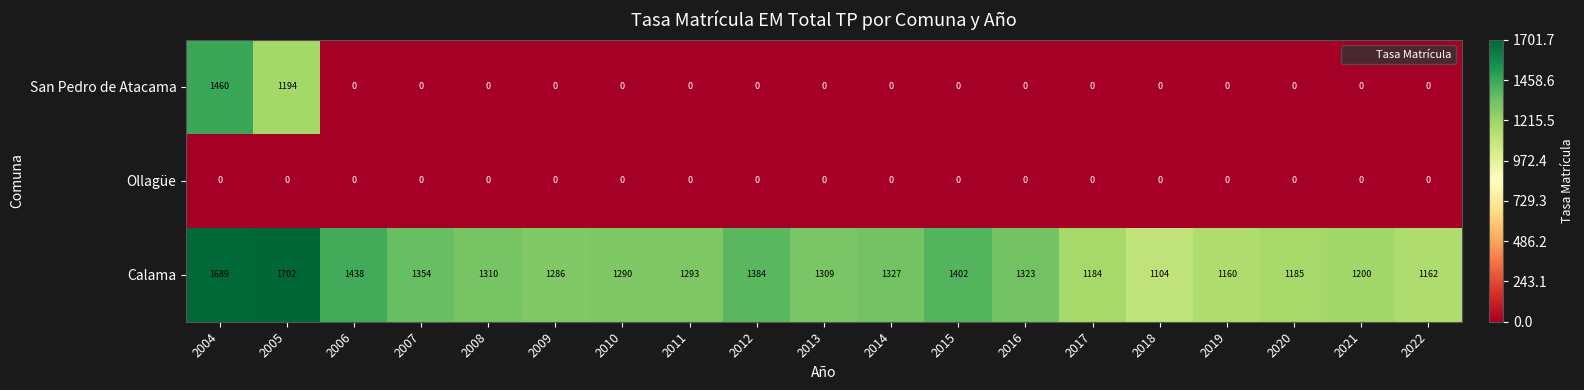

Rank the series by their maximum value, from highest to lowest.

Calama, San Pedro de Atacama, Ollagüe